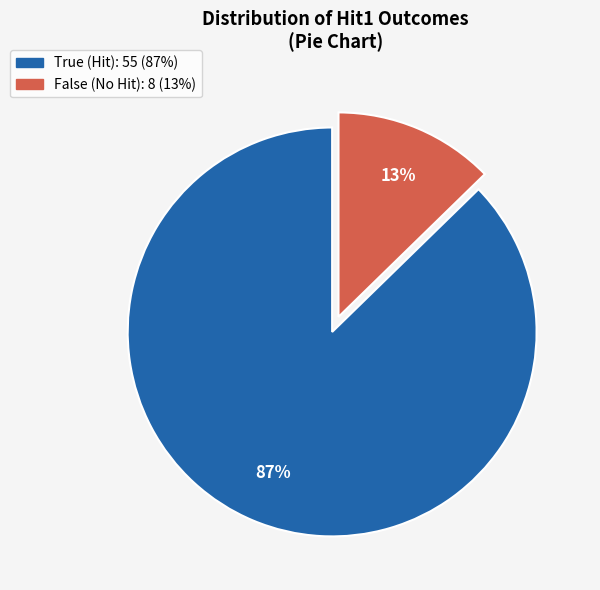

Which category has the smallest portion of the pie?

False